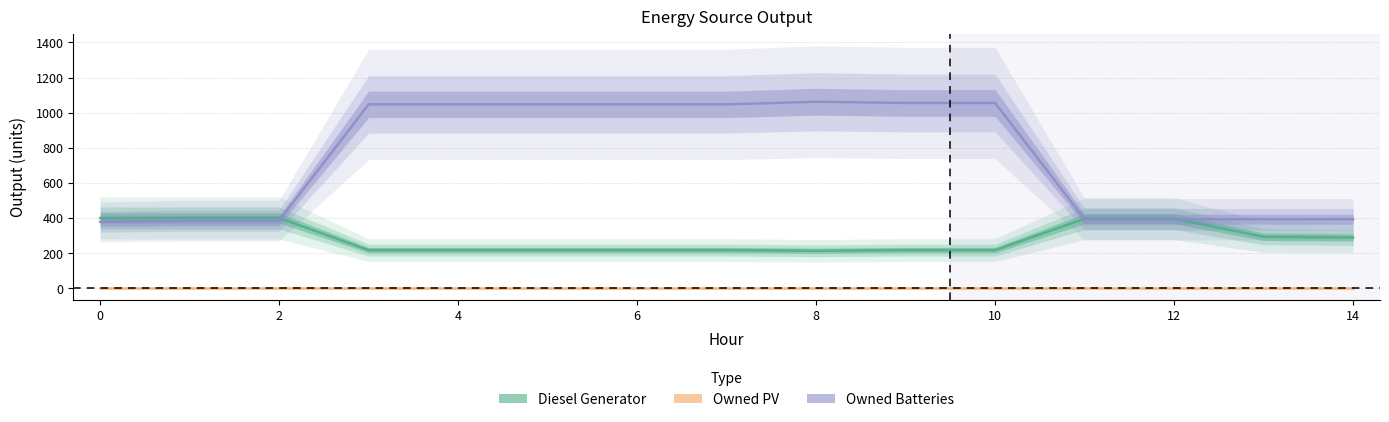

What is the difference between the maximum and minimum values in the Owned Batteries series?

684